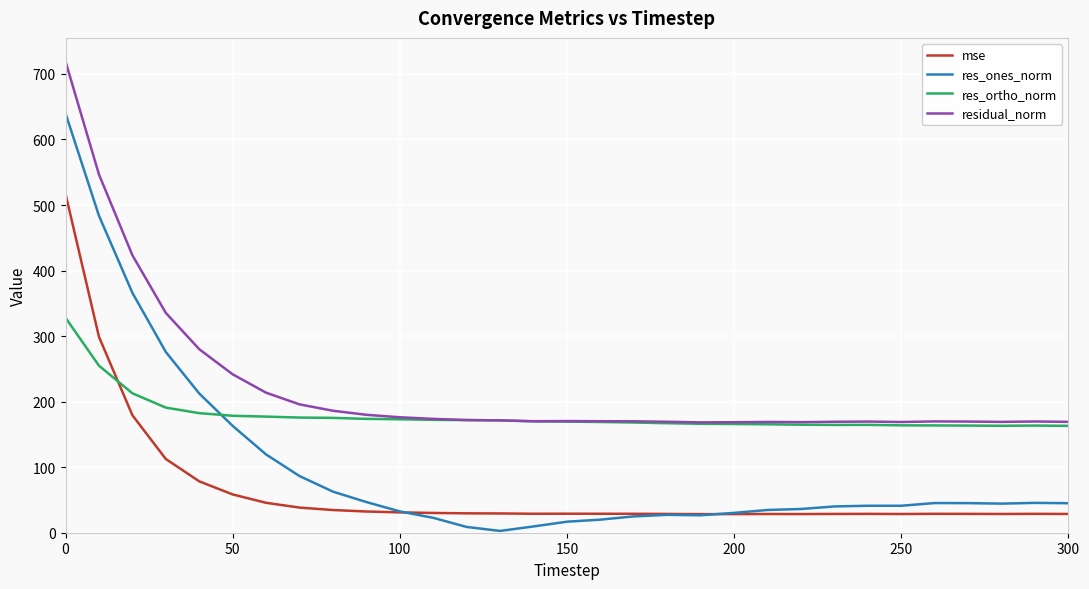

Rank the series by their average value, from lowest to highest.

mse, res_ones_norm, res_ortho_norm, residual_norm